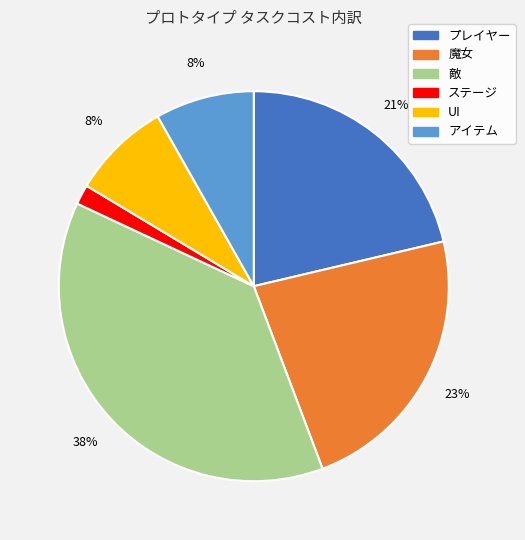

To the nearest percent, what percentage of the pie is プレイヤー?

21%